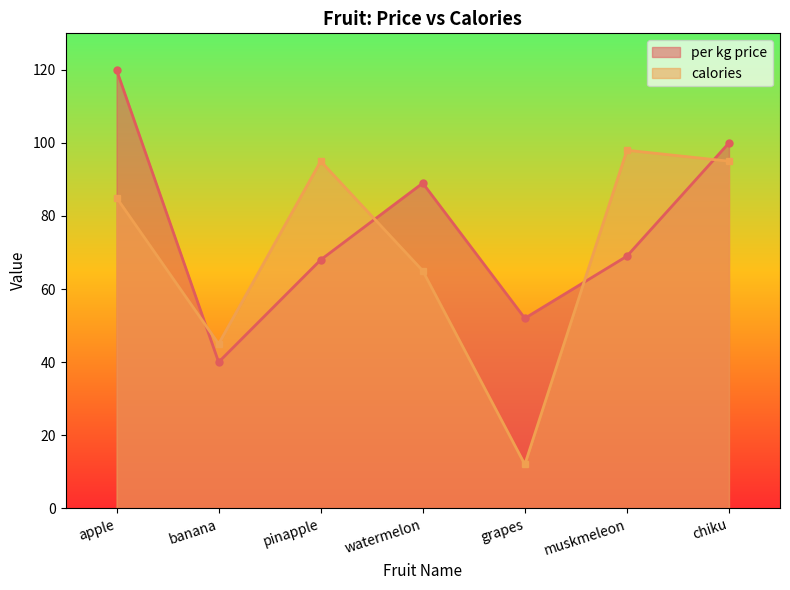

What is the difference between the highest and lowest values at watermelon?

24